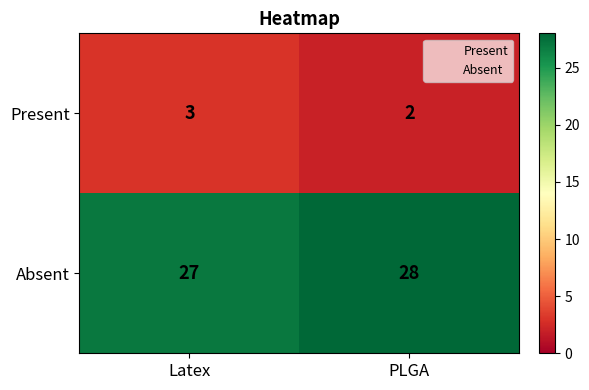

The Absent series shows 7 at PLGA. True or false?

False